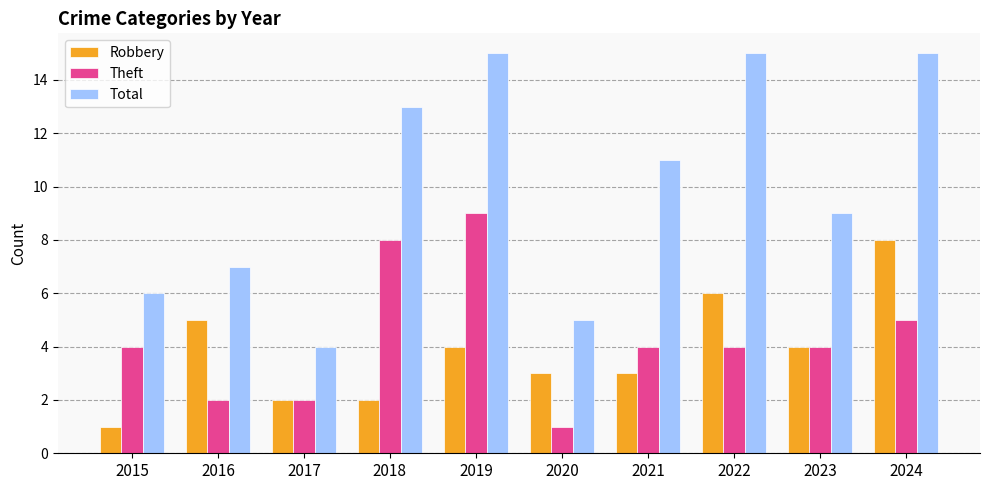

Reading left to right, what are all the values shown in this chart?

Robbery: 2015=1	2016=5	2017=2	2018=2	2019=4	2020=3	2021=3	2022=6	2023=4	2024=8
Theft: 2015=4	2016=2	2017=2	2018=8	2019=9	2020=1	2021=4	2022=4	2023=4	2024=5
Total: 2015=6	2016=7	2017=4	2018=13	2019=15	2020=5	2021=11	2022=15	2023=9	2024=15